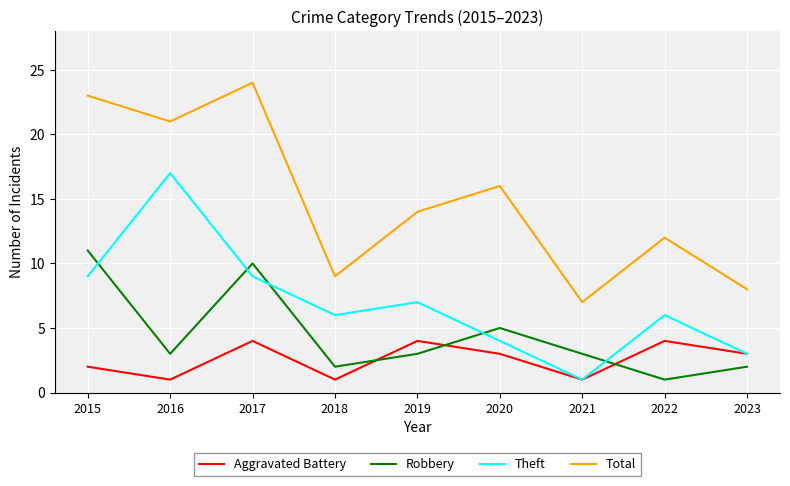

The value of Robbery at 2019 is 4. True or false?

False